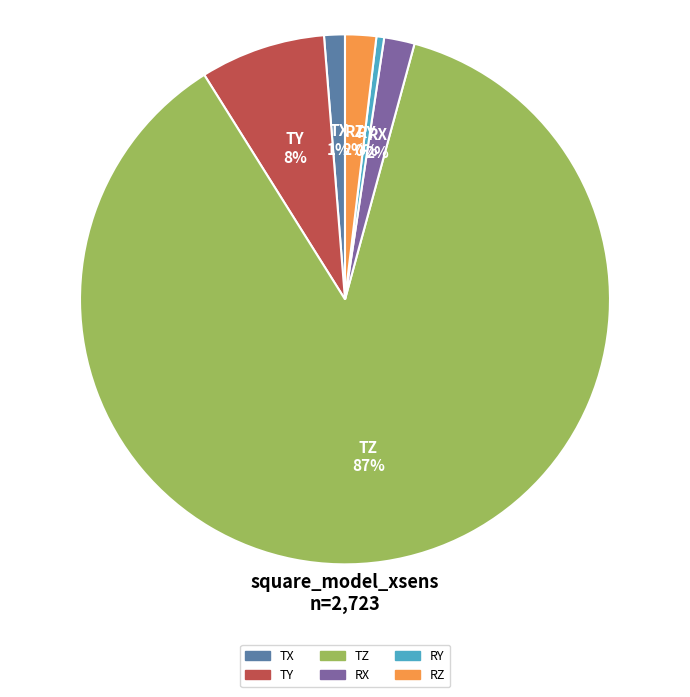

Combined, do TZ and RZ account for over 50%?

Yes